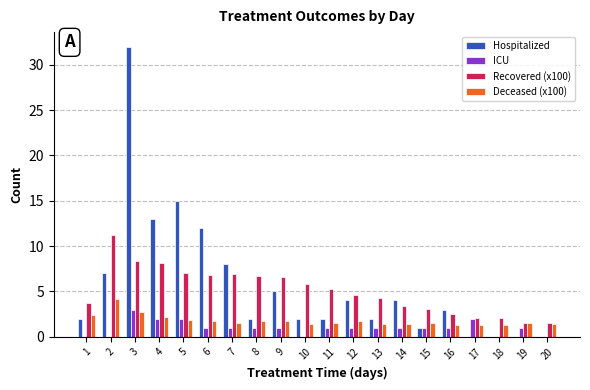

Which series changed the most between 4 and 16?

Hospitalized